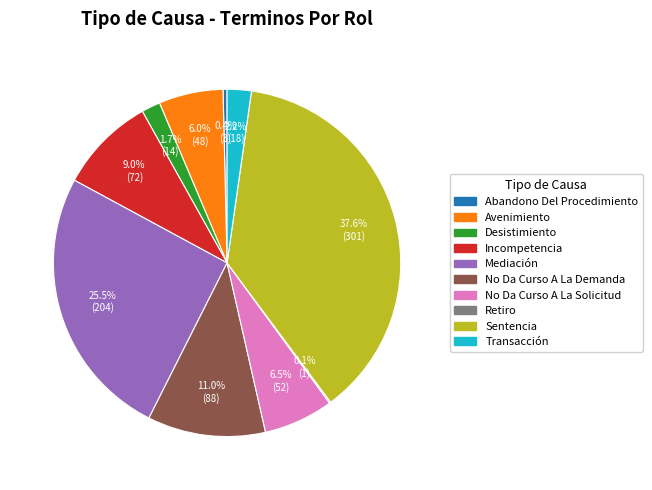

Do Avenimiento and No Da Curso A La Solicitud together represent more than half of the pie?

No